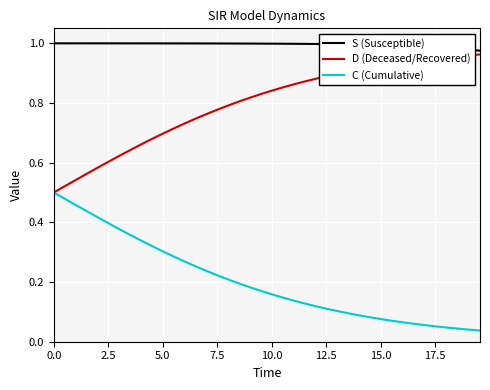

Which series has the largest total across all categories?

S (Susceptible)